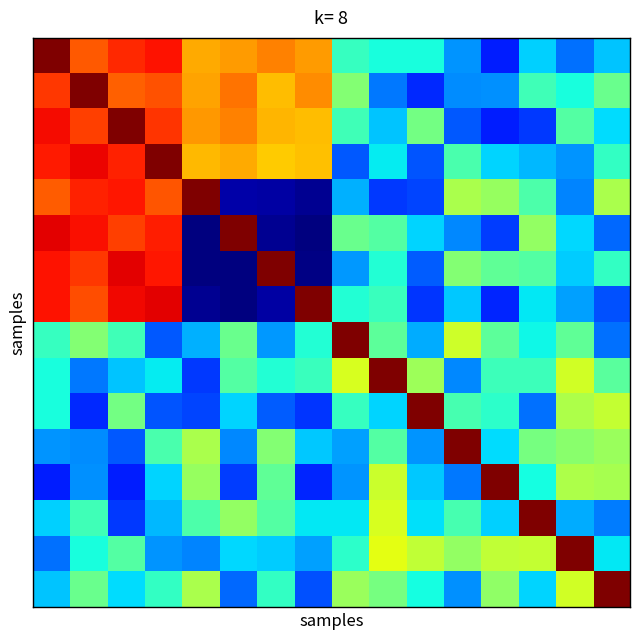

Which category has the lowest value across all series?

4